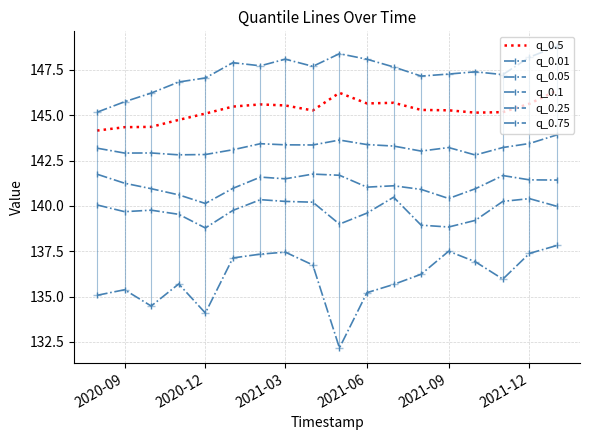

At how many categories does at least one series exceed 143?

18